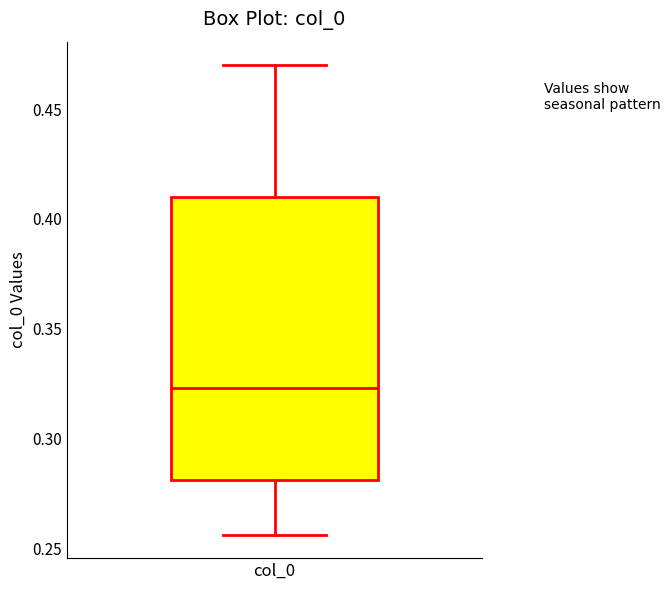

Transcribe this box plot: give where the median line is, the range the box spans, and where the two whiskers end, as read against the y-axis. The values are not printed on the chart, so give them approximately, as read against the axis.

median 0.325, box 0.280 to 0.410, whiskers 0.255 to 0.470